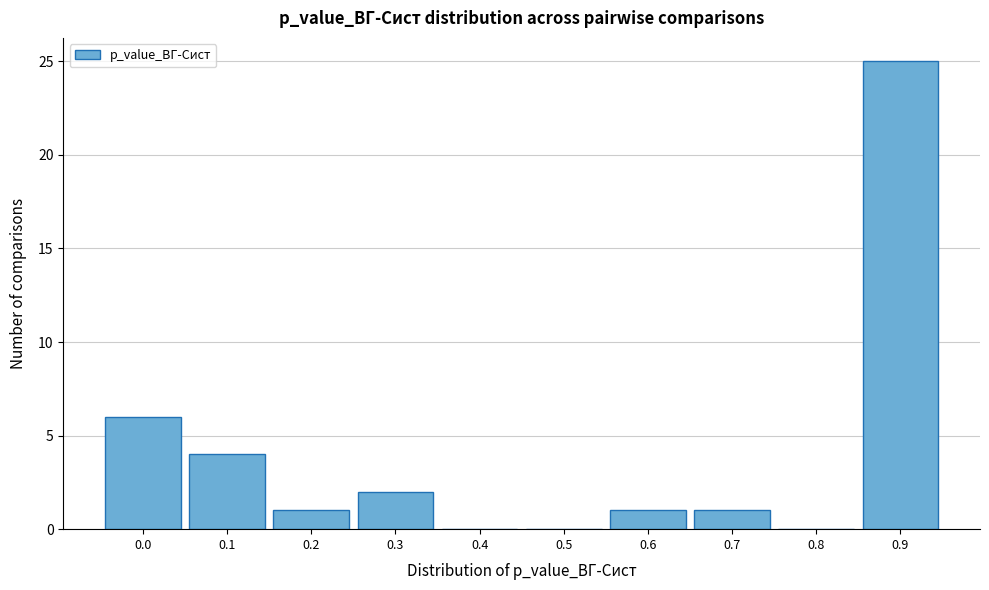

Reading left to right, list all the values displayed in this chart.

0.0=6	0.1=4	0.2=1	0.3=2	0.4=0	0.5=0	0.6=1	0.7=1	0.8=0	0.9=25